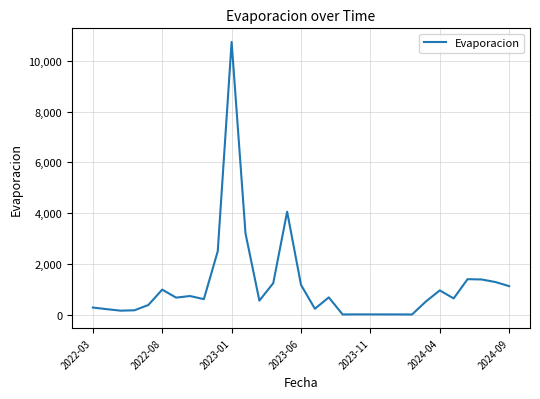

What is the difference between the maximum and minimum values?

10746.8